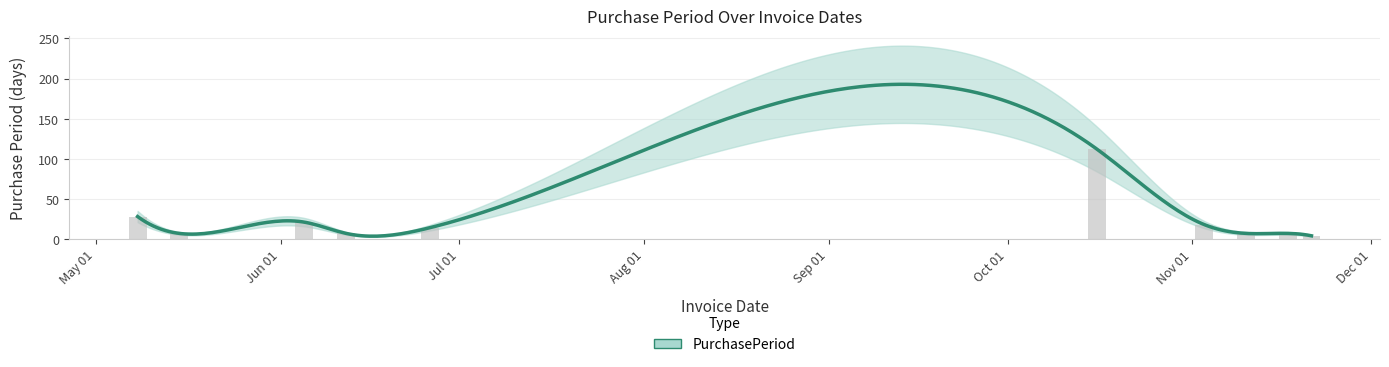

Reading left to right, what are all the values shown in this chart?

28	7	21	7	14	112	18	7	7	4